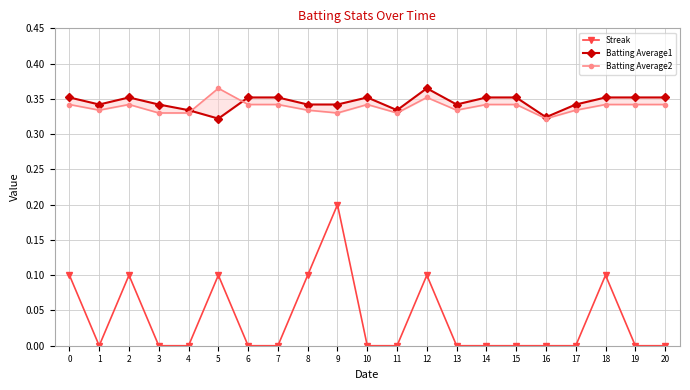

What is the total value across all series at 10?

0.7